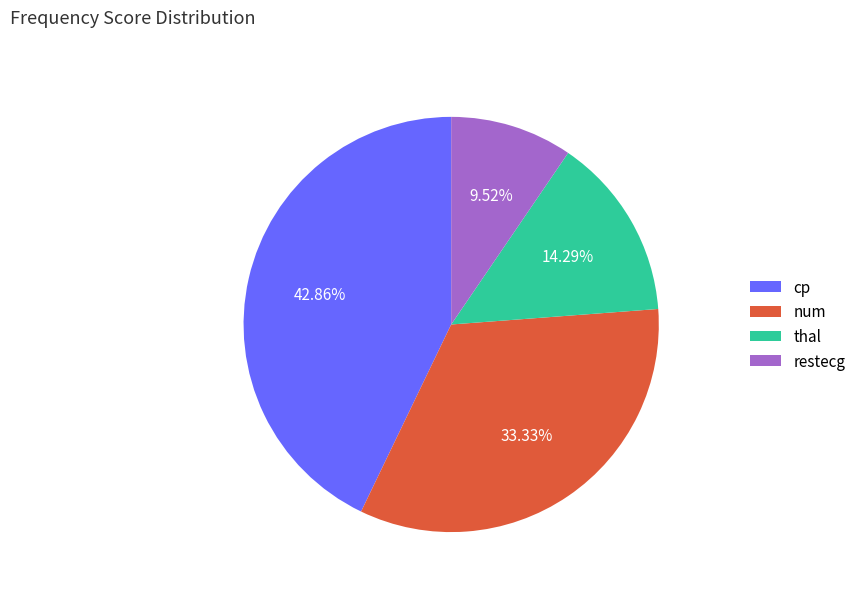

The num slice represents 33% of the pie. True or false?

True